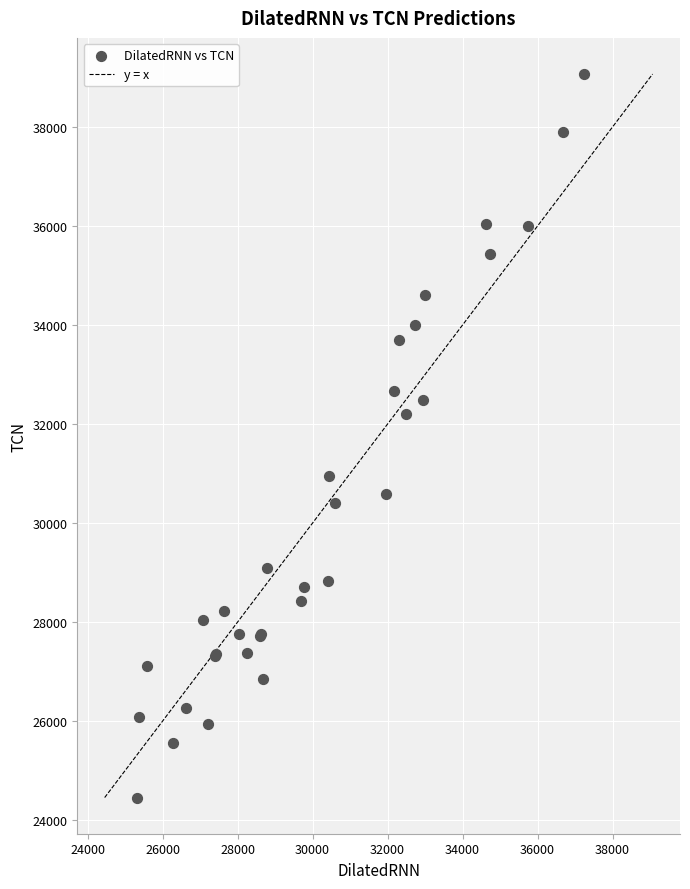

What Y value in the scatter plot is closest to 31760?

32194.6